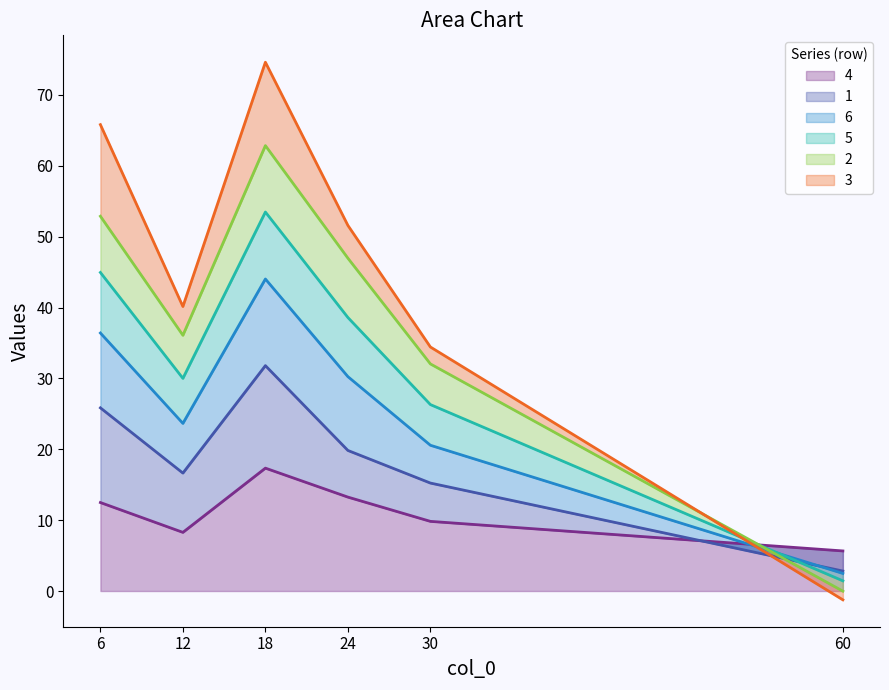

Which category has the highest value in the 4 series?

18